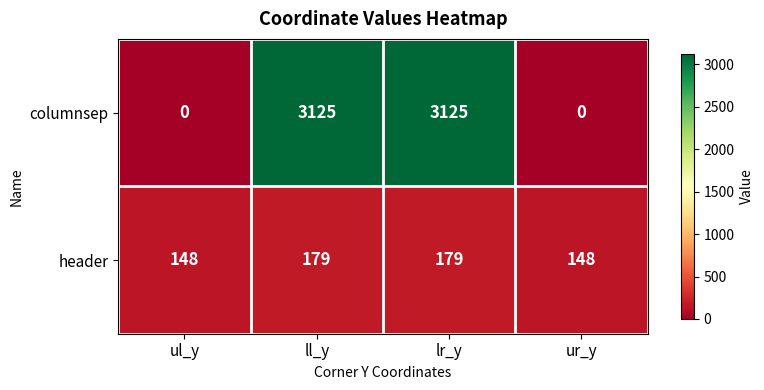

What is the sum of the header values at ur_y and lr_y?

327